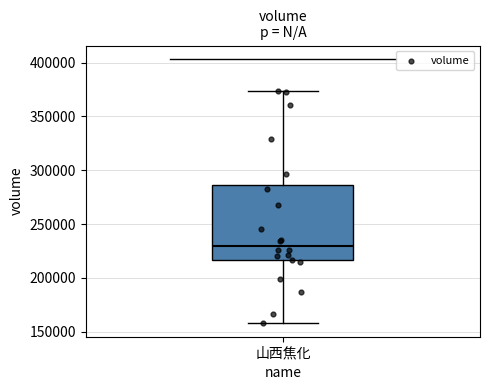

Read this box plot against the y-axis: the position of the median line, the range covered by the box, and the ends of both whiskers. The values are not printed on the chart, so give them approximately, as read against the axis.

median 230000, box 215000 to 285000, whiskers 160000 to 375000